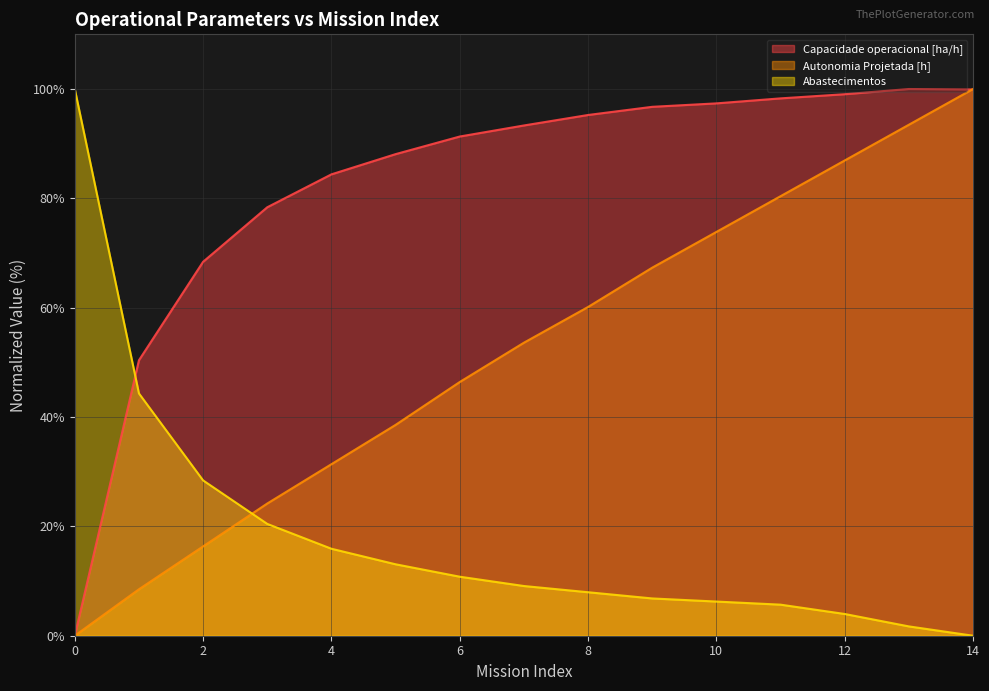

Where is Capacidade operacional [ha/h] nearest to the value 50?

1